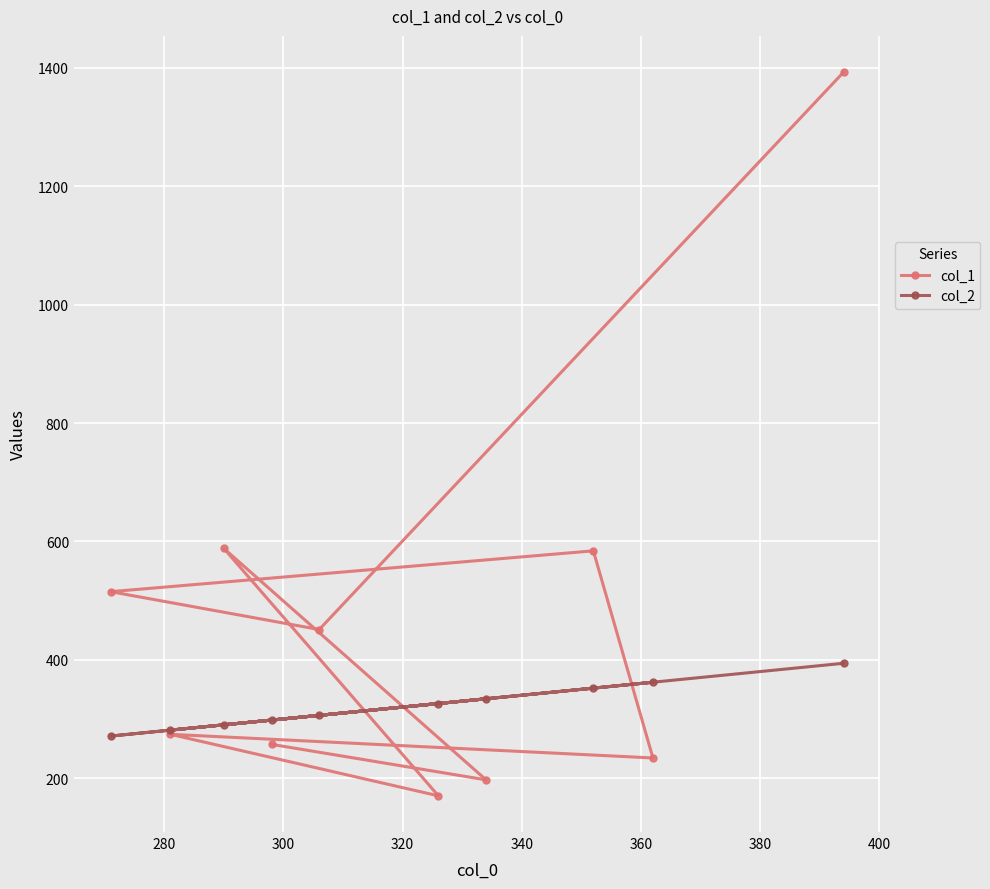

What is the greatest value displayed?

1393